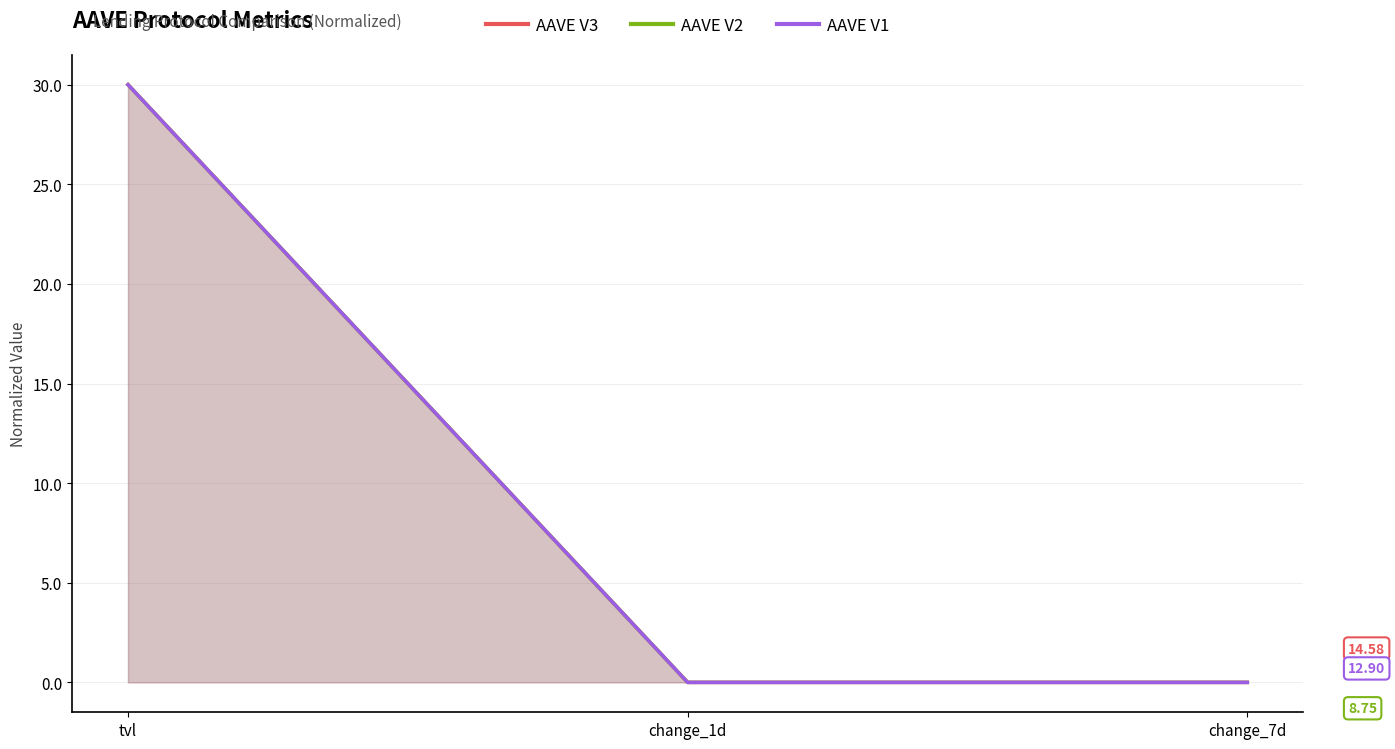

At which label is AAVE V2 closest to 15?

change_7d